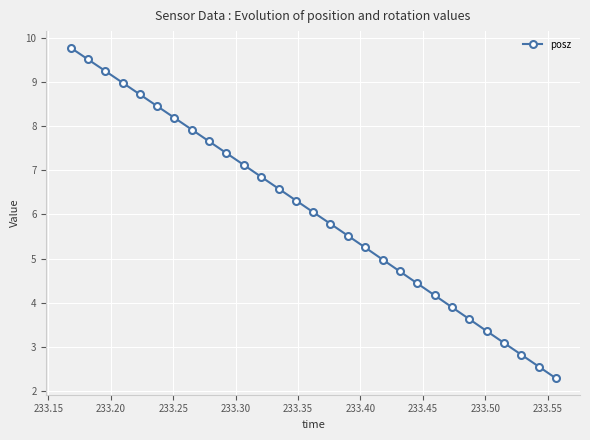

How many lines are shown in the chart?

1